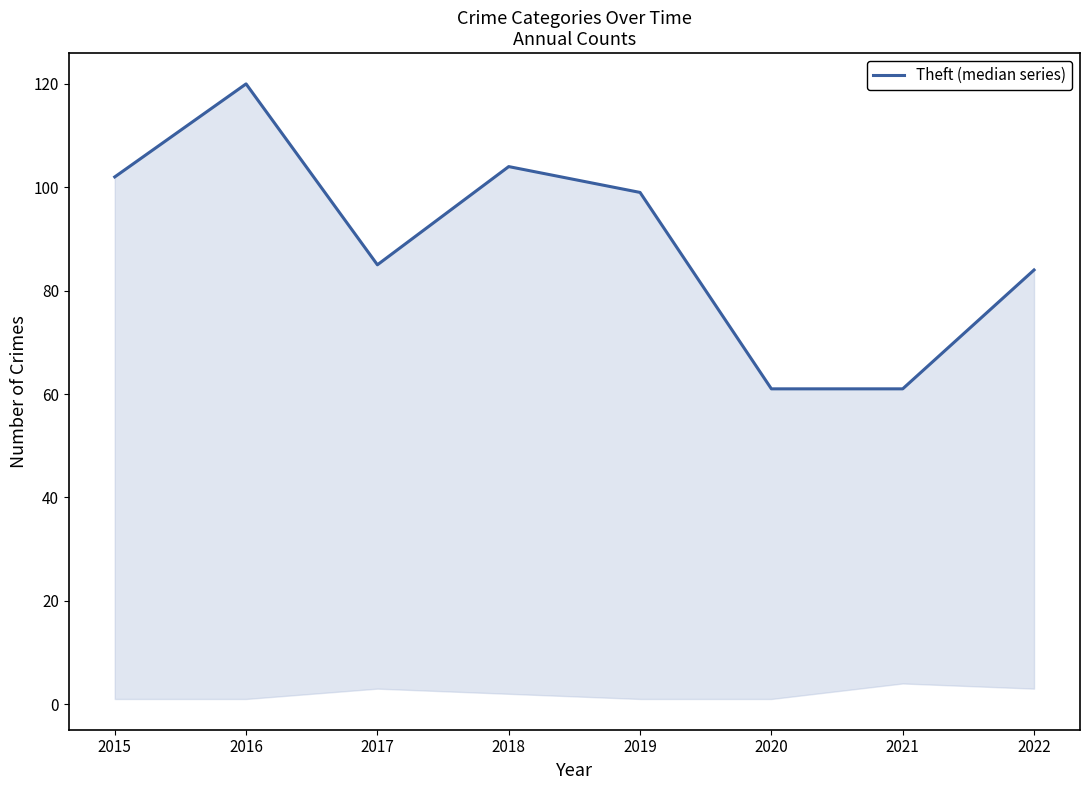

List the labels in order of value, largest first.

2016, 2018, 2015, 2019, 2017, 2022, 2020, 2021